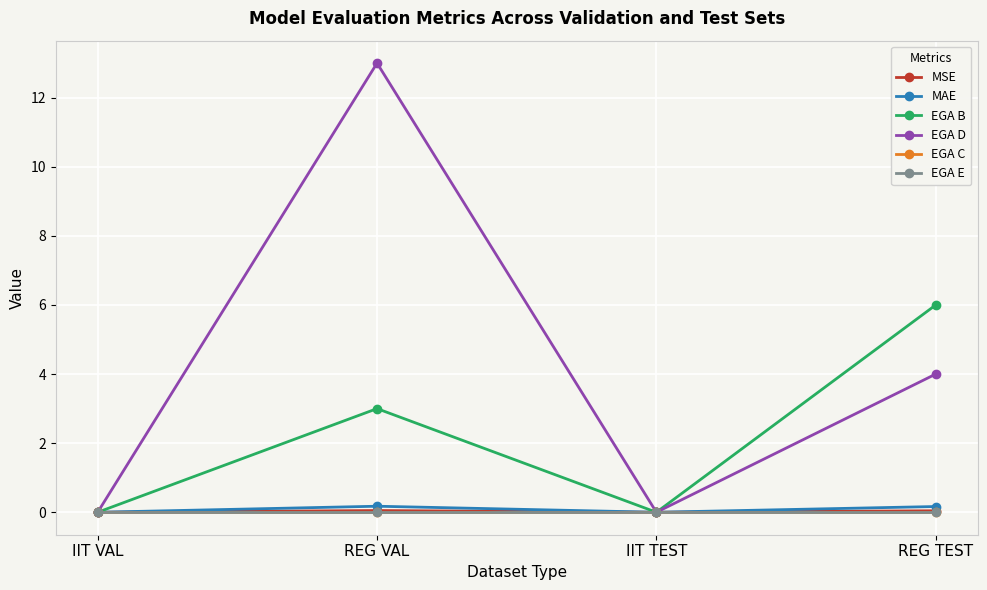

True or false: MSE and MAE intersect in this chart.

False